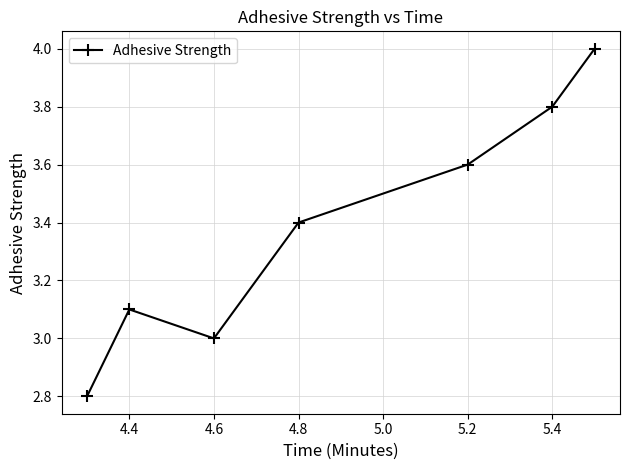

What is the value of the 6th point from the left?

3.8